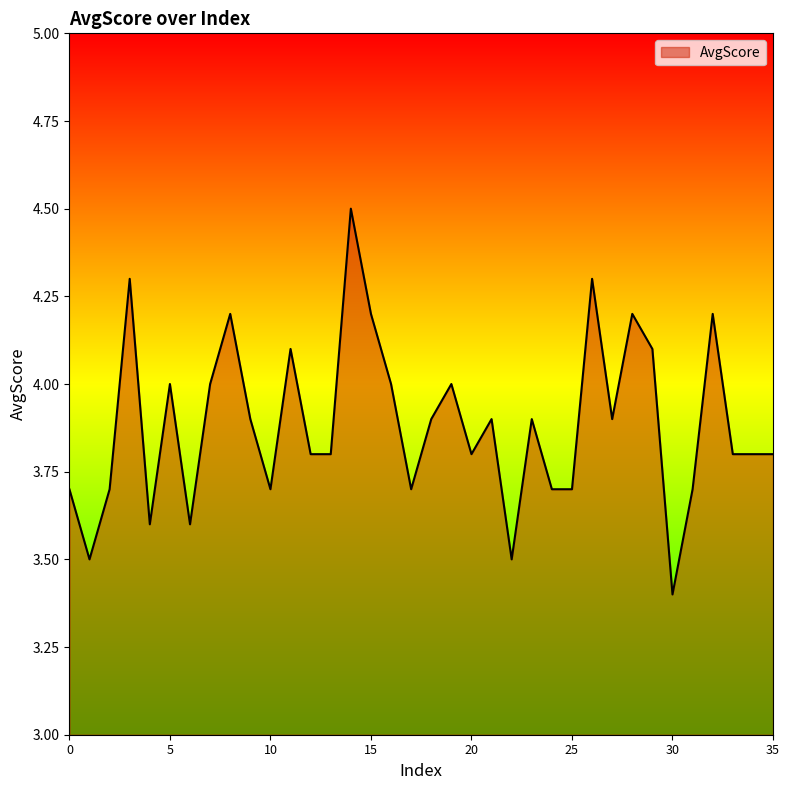

What is the minimum value shown in the chart?

3.4